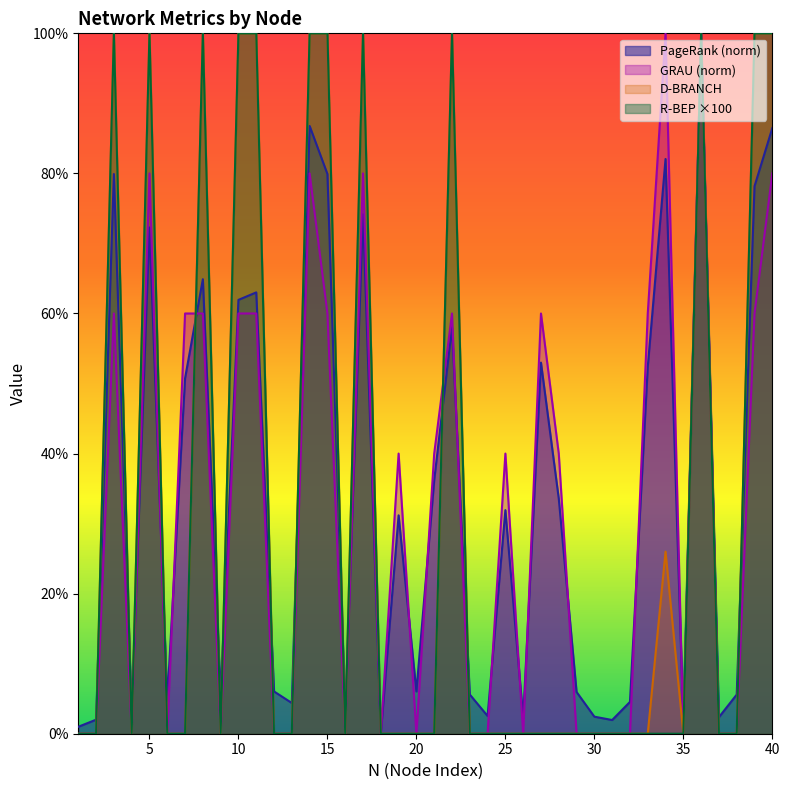

Reading left to right, transcribe all the data shown in this chart.

PageRank: 1=1.0	2=2.0	3=79.9	4=2.8	5=72.3	6=4.7	7=50.7	8=64.9	9=5.4	10=61.9	11=63.0	12=6.0	13=4.4	14=86.8	15=79.9	16=2.7	17=74.2	18=0.0	19=31.2	20=6.0	21=36.2	22=58.1	23=5.6	24=2.5	25=31.9	26=2.2	27=53.0	28=33.6	29=6.0	30=2.4	31=2.0	32=4.5	33=52.4	34=82.1	35=1.7	36=100.0	37=2.4	38=5.6	39=78.2	40=86.5
GRAU: 1=0.0	2=0.0	3=60.0	4=0.0	5=80.0	6=0.0	7=60.0	8=60.0	9=0.0	10=60.0	11=60.0	12=0.0	13=0.0	14=80.0	15=60.0	16=0.0	17=80.0	18=0.0	19=40.0	20=0.0	21=40.0	22=60.0	23=0.0	24=0.0	25=40.0	26=0.0	27=60.0	28=40.0	29=0.0	30=0.0	31=0.0	32=0.0	33=60.0	34=100.0	35=0.0	36=100.0	37=0.0	38=0.0	39=60.0	40=80.0
R-BEP: 1=0.0	2=0.0	3=100.0	4=0.0	5=100.0	6=0.0	7=0.0	8=100.0	9=0.0	10=100.0	11=100.0	12=0.0	13=0.0	14=100.0	15=100.0	16=0.0	17=100.0	18=0.0	19=0.0	20=0.0	21=0.0	22=100.0	23=0.0	24=0.0	25=0.0	26=0.0	27=0.0	28=0.0	29=0.0	30=0.0	31=0.0	32=0.0	33=0.0	34=0.0	35=0.0	36=100.0	37=0.0	38=0.0	39=100.0	40=100.0
D-BRANCH: 1=0.0	2=0.0	3=100.0	4=0.0	5=100.0	6=0.0	7=0.0	8=100.0	9=0.0	10=100.0	11=100.0	12=0.0	13=0.0	14=100.0	15=100.0	16=0.0	17=100.0	18=0.0	19=0.0	20=0.0	21=0.0	22=100.0	23=0.0	24=0.0	25=0.0	26=0.0	27=0.0	28=0.0	29=0.0	30=0.0	31=0.0	32=0.0	33=0.0	34=26.0	35=0.0	36=100.0	37=0.0	38=0.0	39=100.0	40=100.0